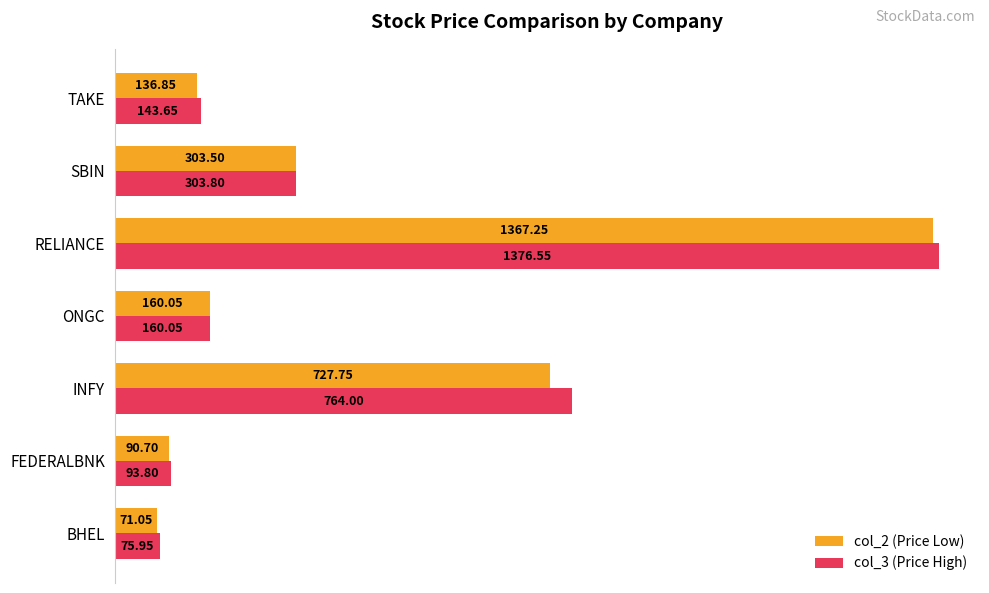

What are all the series names shown in the legend?

col_2 (Price Low), col_3 (Price High)